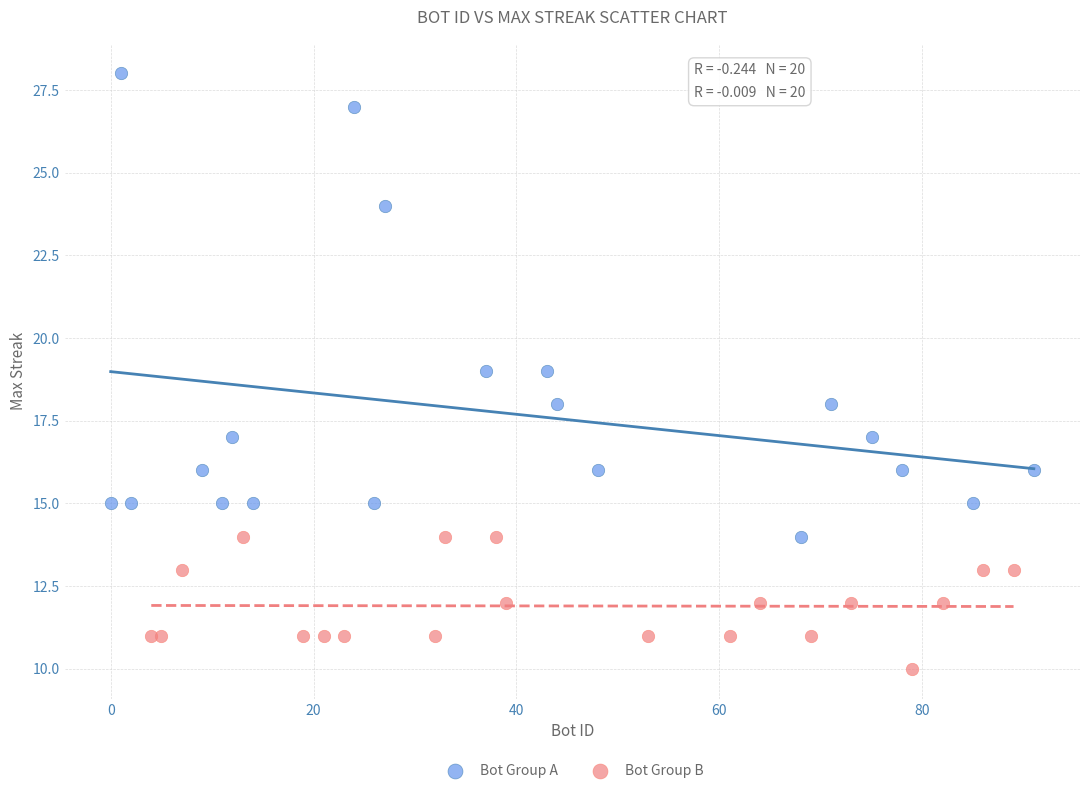

Which series has the largest Y range (max minus min)?

Bot Group A